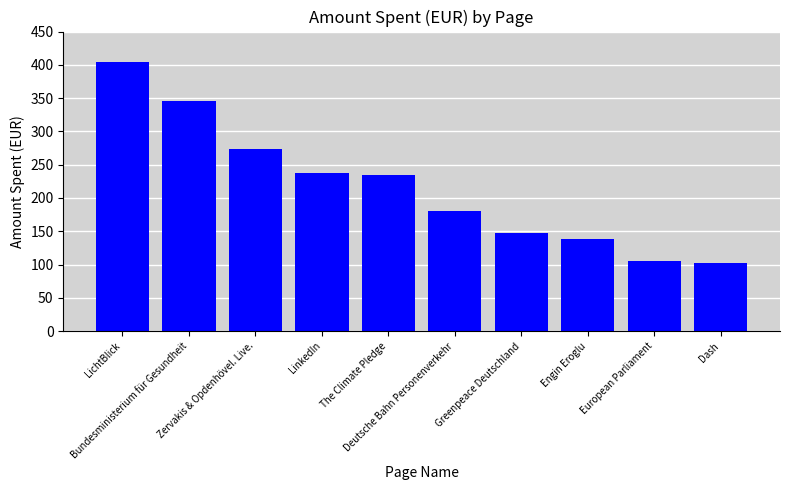

Reading right to left, transcribe all the data shown in this chart.

103	106	139	147	181	234	237	274	346	405